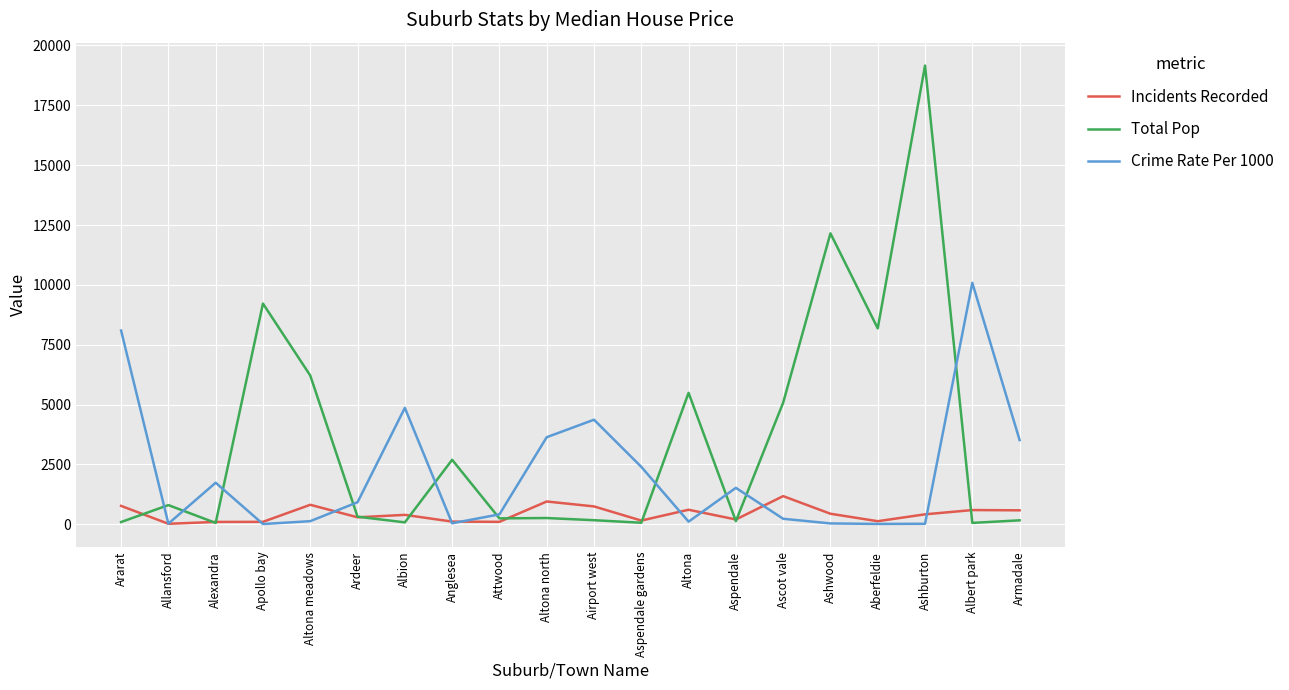

List the series in order of their overall mean, lowest first.

Incidents Recorded, Crime Rate Per 1000, Total Pop